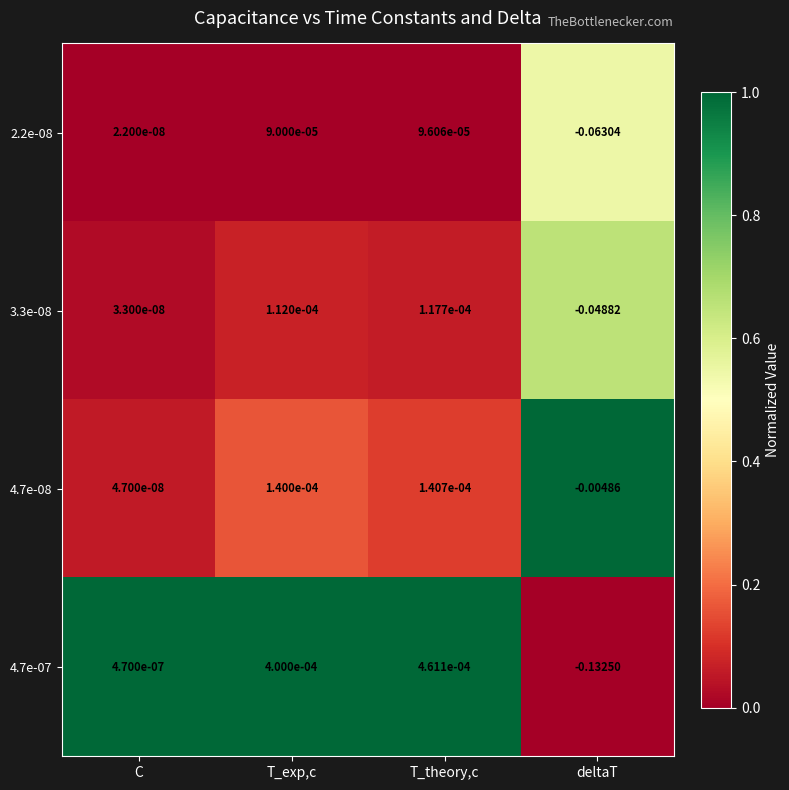

Where is 4.7e-08 nearest to the value 0?

C